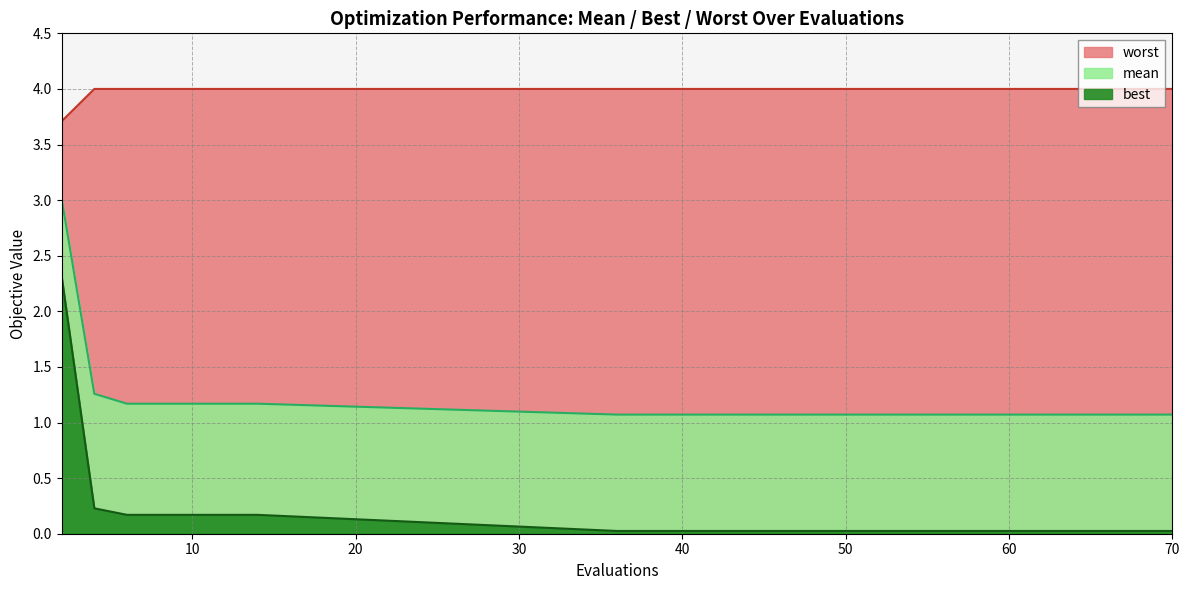

True or false: best and mean cross at least once.

False